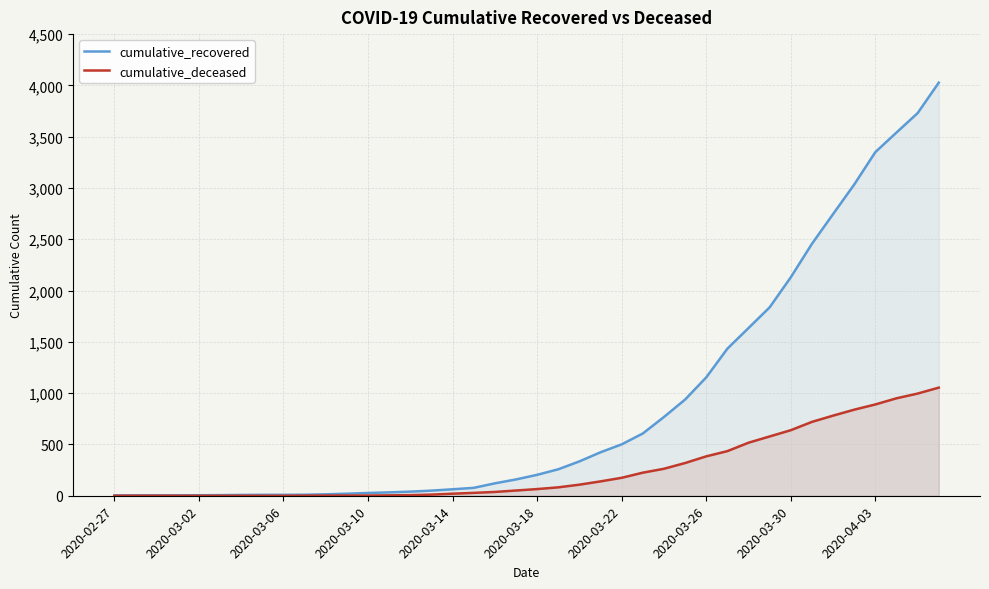

True or false: cumulative_recovered has more than 2 interior local peaks.

False